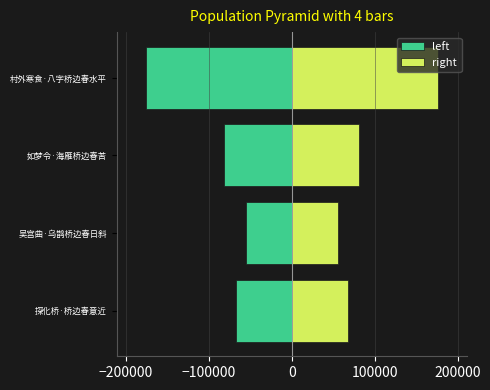

Between 吴宫曲·乌鹊桥边春日斜 and 村外寒食·八字桥边春水平, which series saw the biggest shift?

left